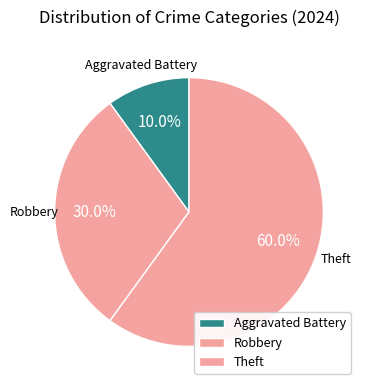

How many segments does this pie chart have?

3